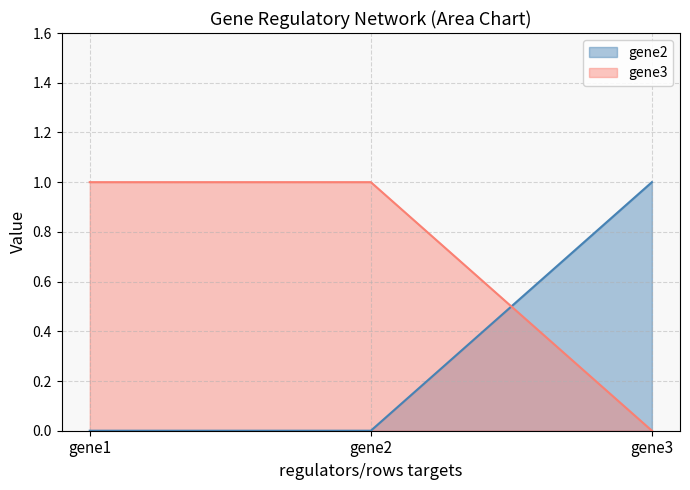

Which series changed the most between gene2 and gene3?

gene2